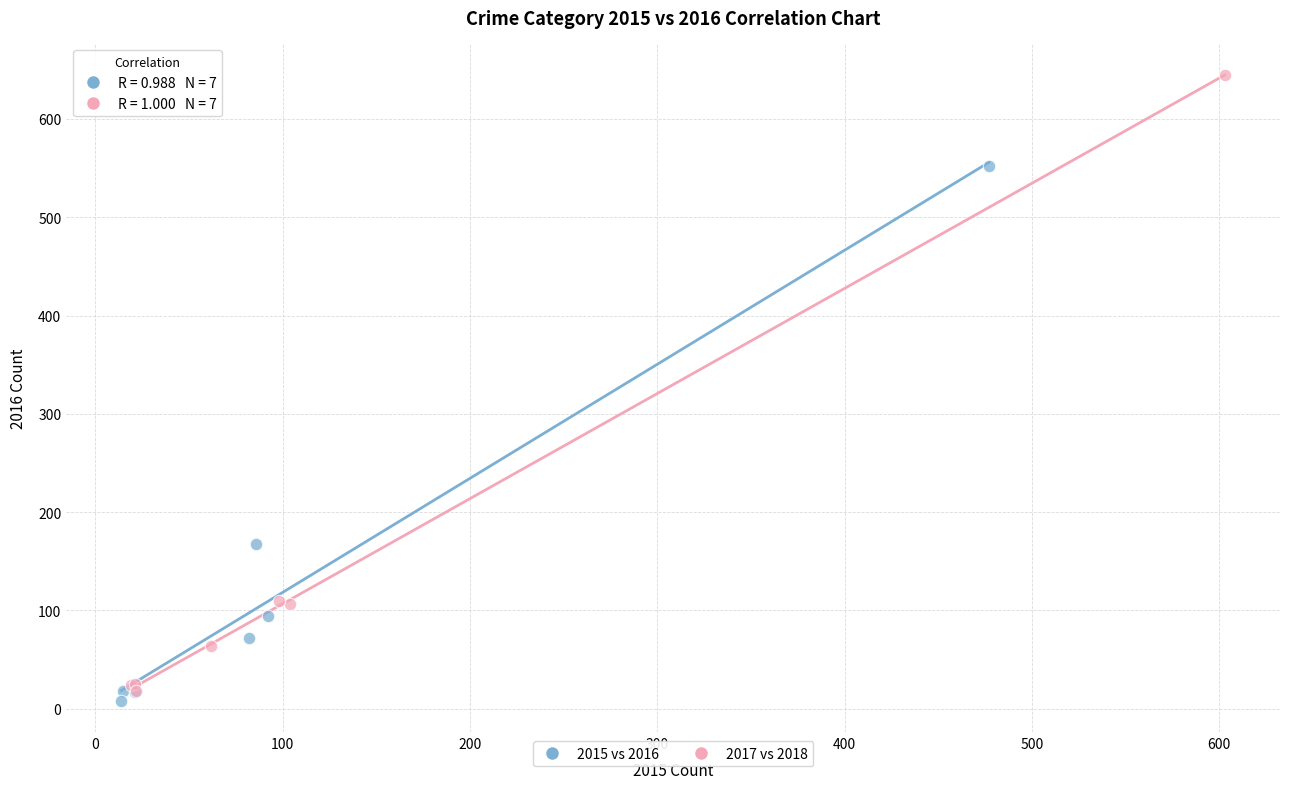

Which series reaches the maximum Y coordinate?

2017 vs 2018